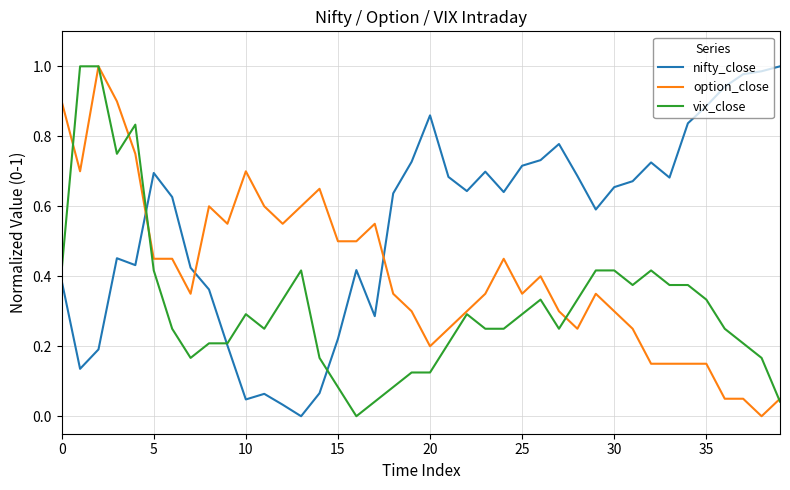

After their last crossing, which series has the higher values: nifty_close or option_close?

nifty_close